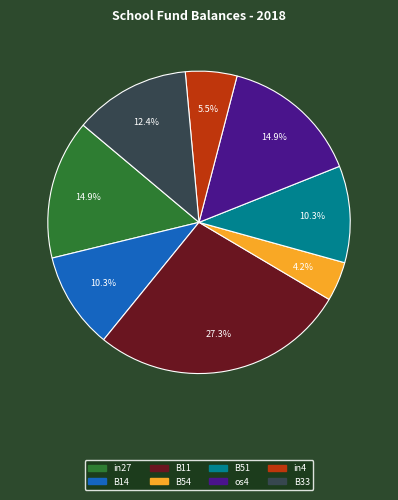

Is it true that B11 is 39% of the pie?

False